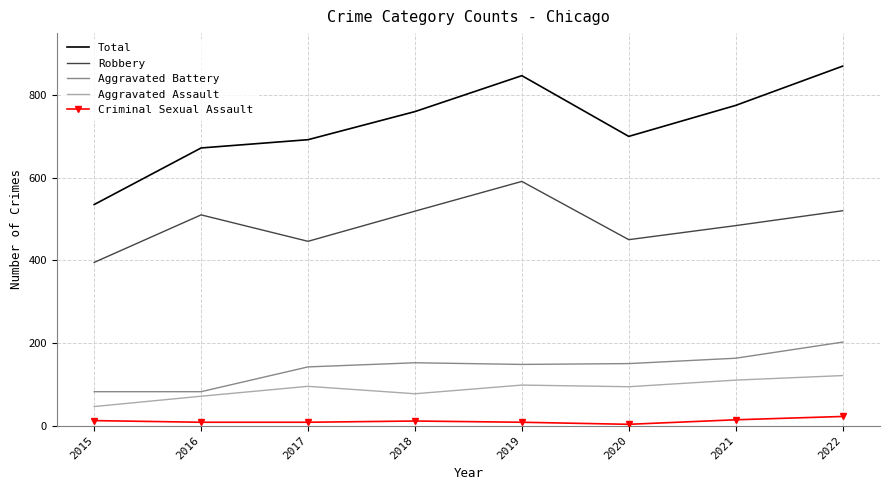

True or false: Total and Robbery intersect in this chart.

False